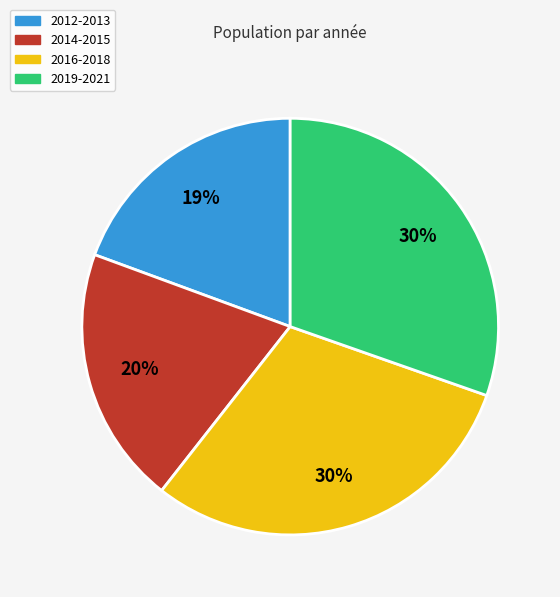

How many slices are in this pie chart?

4